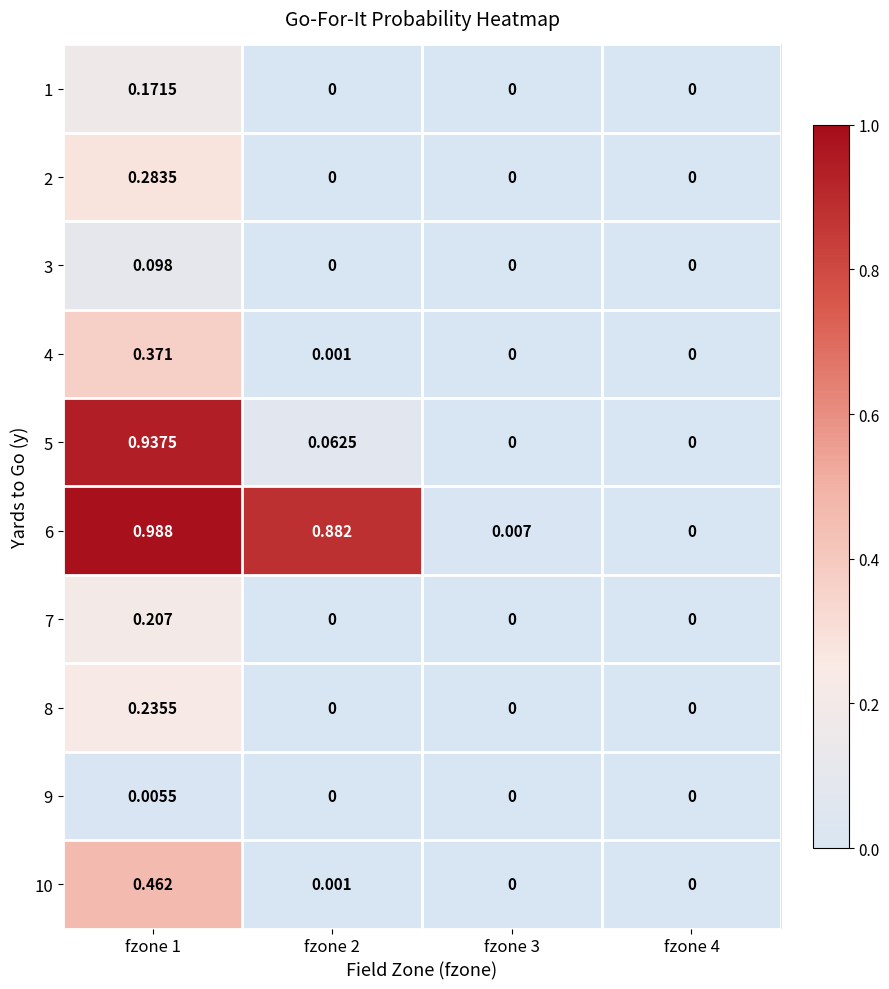

Is the value of 6 at fzone 2 greater than the value of 8 at fzone 4?

Yes